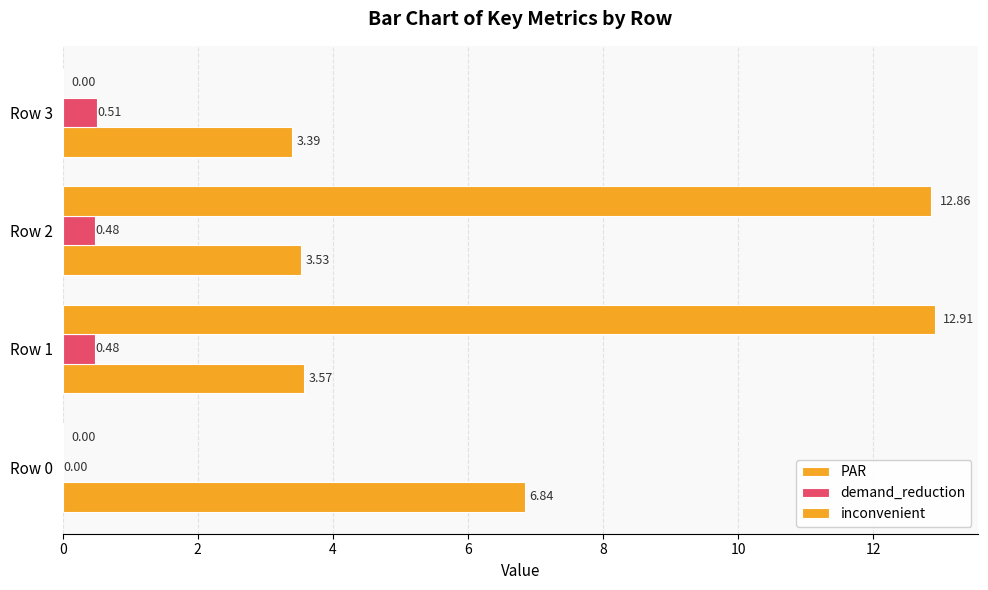

Where does the inconvenient series first go above 12?

Row 1